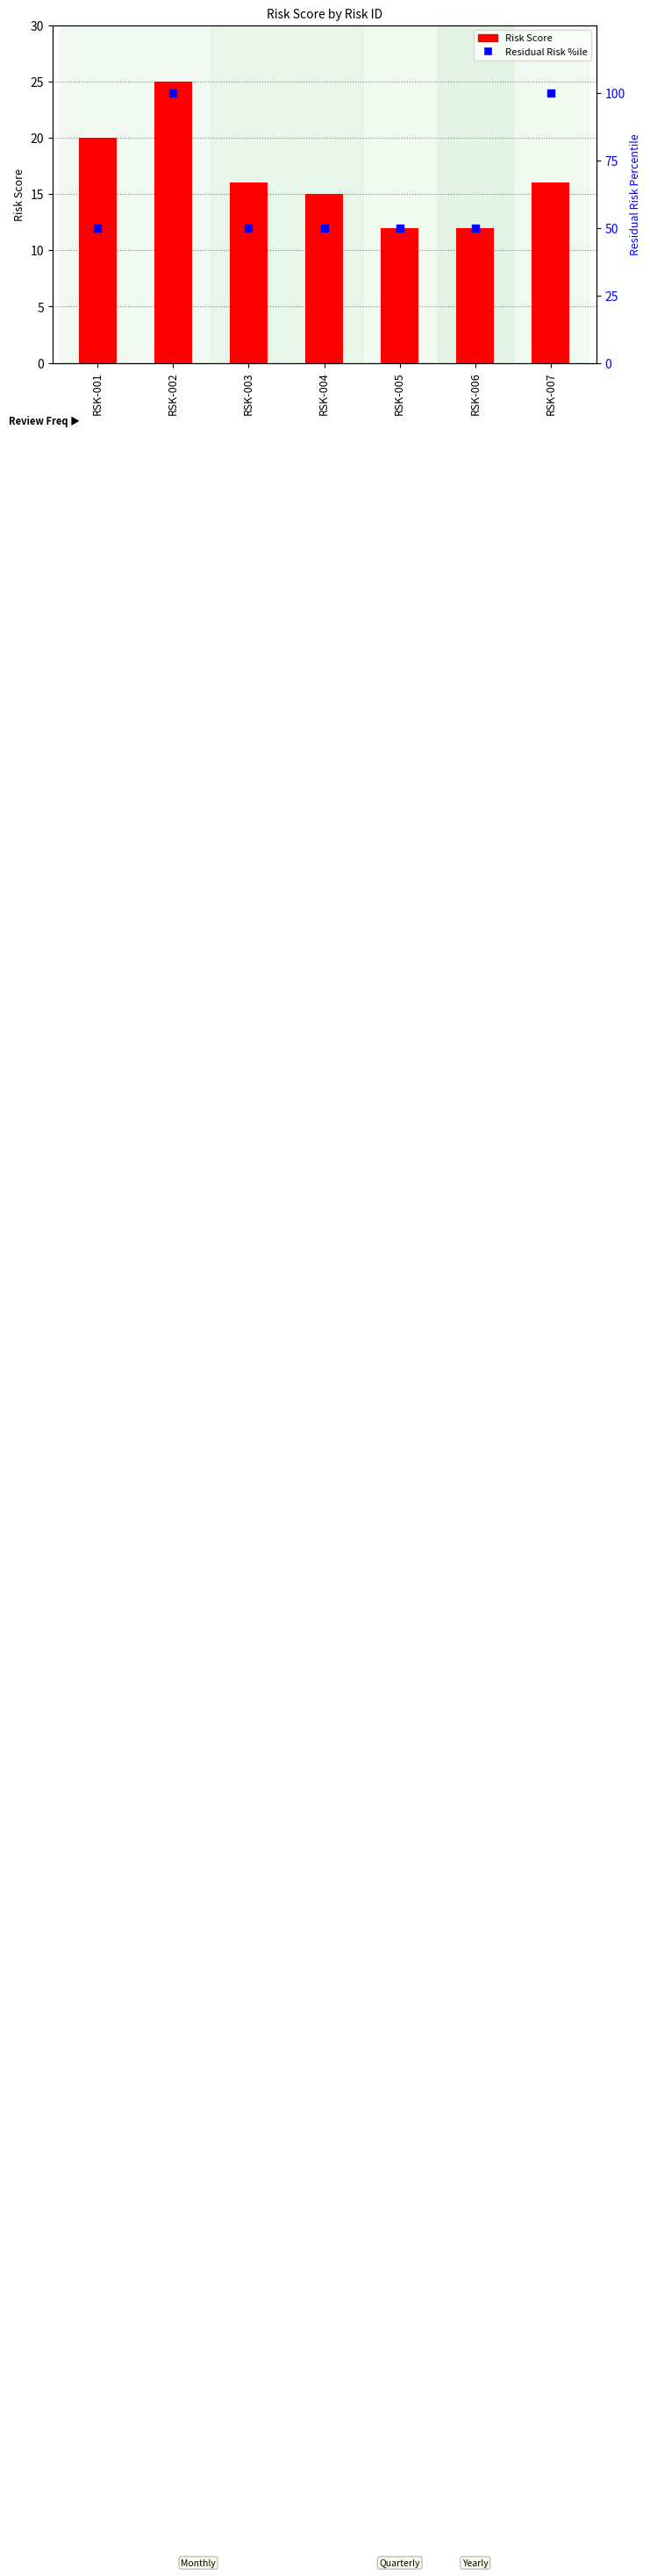

Which series has the largest total across all categories?

Residual Risk %ile